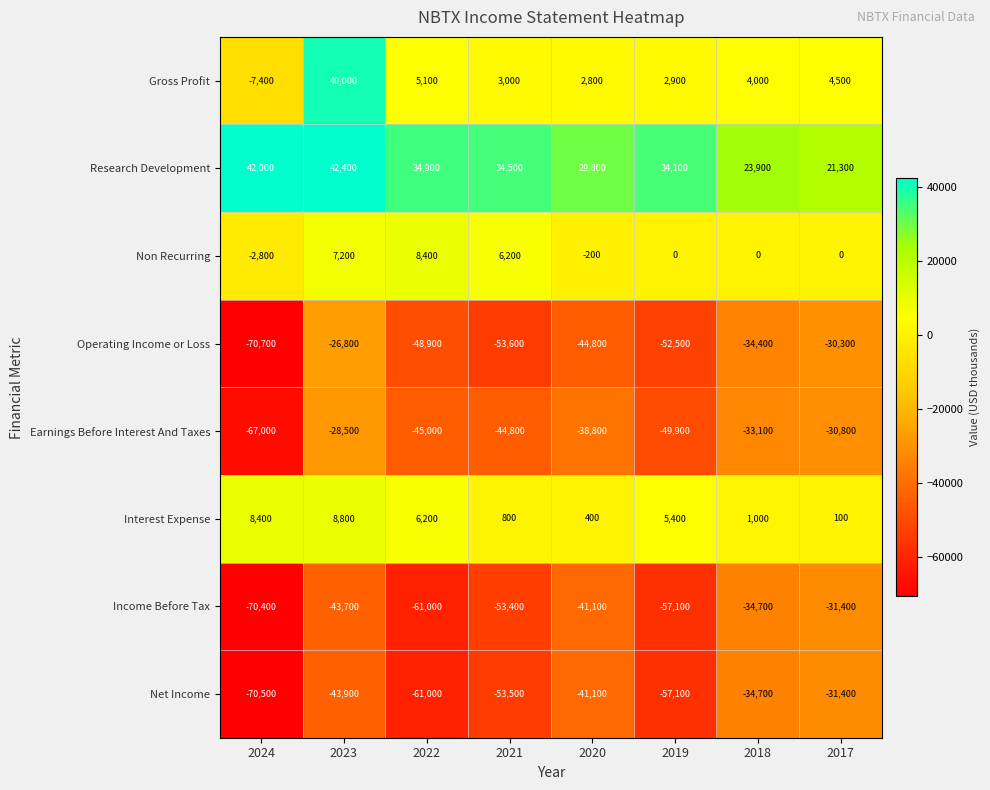

What is the difference between the highest and lowest values at 2020?

74600